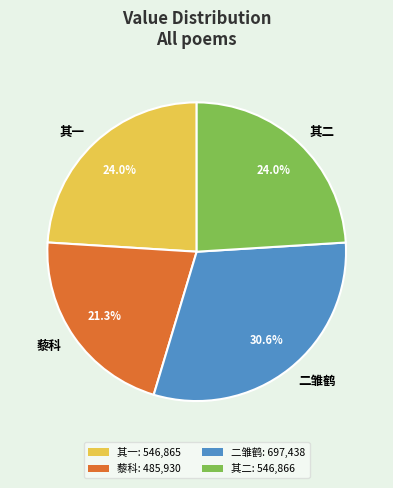

Which slice is the largest?

二雏鹤